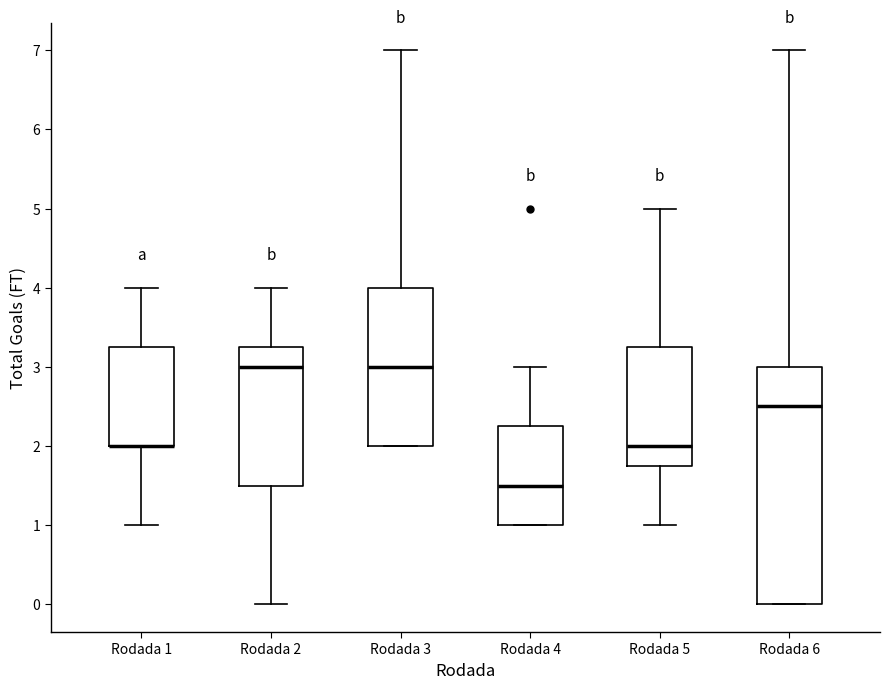

Where does the upper whisker of the box for Rodada 4 end on the y-axis? The values are not printed on the chart, so give them approximately, as read against the axis.

3.0